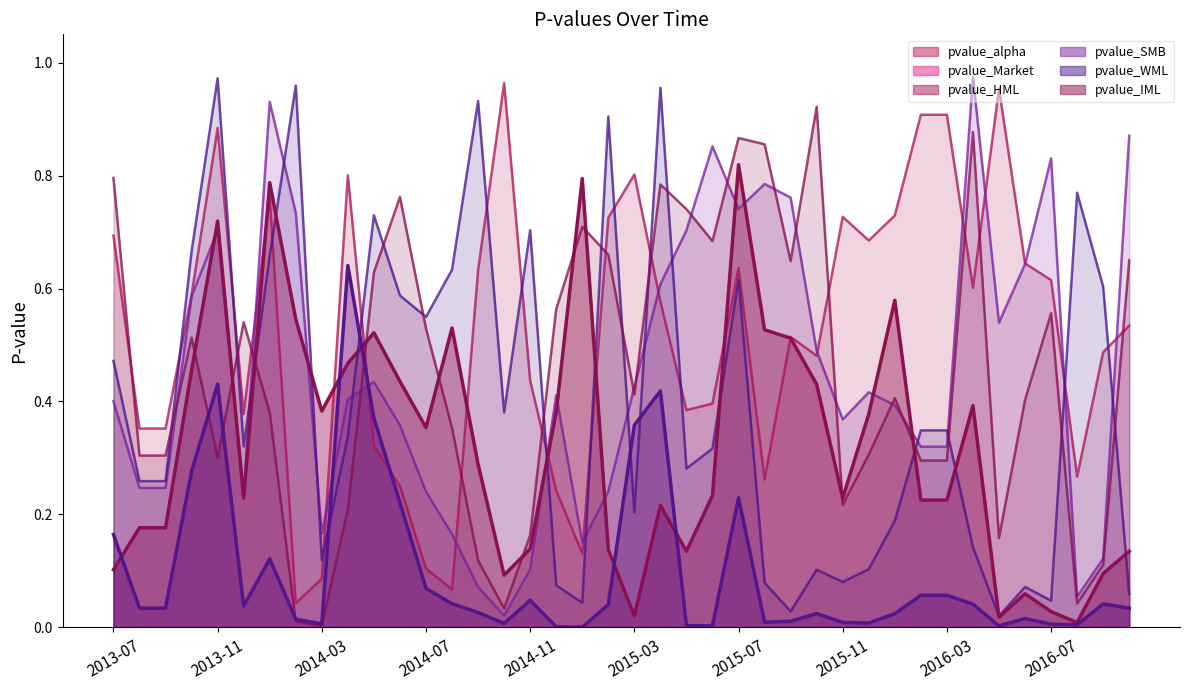

Reading right to left, transcribe all the data shown in this chart.

pvalue_alpha: 0.1	0.1	0.0	0.0	0.1	0.0	0.4	0.2	0.2	0.6	0.4	0.2	0.4	0.5	0.5	0.8	0.2	0.1	0.2	0.0	0.1	0.8	0.4	0.1	0.1	0.3	0.5	0.4	0.4	0.5	0.5	0.4	0.5	0.8	0.2	0.7	0.5	0.2	0.2	0.1
pvalue_Market: 0.0	0.0	0.0	0.0	0.0	0.0	0.0	0.1	0.1	0.0	0.0	0.0	0.0	0.0	0.0	0.2	0.0	0.0	0.4	0.4	0.0	0.0	0.0	0.0	0.0	0.0	0.0	0.1	0.2	0.4	0.6	0.0	0.0	0.1	0.0	0.4	0.3	0.0	0.0	0.2
pvalue_HML: 0.5	0.5	0.3	0.6	0.6	1.0	0.6	0.9	0.9	0.7	0.7	0.7	0.5	0.5	0.3	0.6	0.4	0.4	0.6	0.8	0.7	0.1	0.2	0.4	1.0	0.6	0.1	0.1	0.3	0.3	0.8	0.1	0.0	0.8	0.4	0.9	0.6	0.4	0.4	0.7
pvalue_SMB: 0.9	0.1	0.1	0.8	0.6	0.5	1.0	0.3	0.3	0.4	0.4	0.4	0.5	0.8	0.8	0.7	0.9	0.7	0.6	0.4	0.2	0.2	0.4	0.1	0.0	0.1	0.2	0.2	0.4	0.4	0.4	0.2	0.7	0.9	0.2	0.7	0.6	0.2	0.2	0.4
pvalue_WML: 0.1	0.6	0.8	0.0	0.1	0.0	0.1	0.3	0.3	0.2	0.1	0.1	0.1	0.0	0.1	0.6	0.3	0.3	1.0	0.2	0.9	0.0	0.1	0.7	0.4	0.9	0.6	0.5	0.6	0.7	0.3	0.1	1.0	0.7	0.3	1.0	0.7	0.3	0.3	0.5
pvalue_IML: 0.6	0.1	0.0	0.6	0.4	0.2	0.9	0.3	0.3	0.4	0.3	0.2	0.9	0.6	0.9	0.9	0.7	0.7	0.8	0.4	0.7	0.7	0.6	0.2	0.0	0.1	0.4	0.5	0.8	0.6	0.2	0.0	0.0	0.4	0.5	0.3	0.5	0.3	0.3	0.8